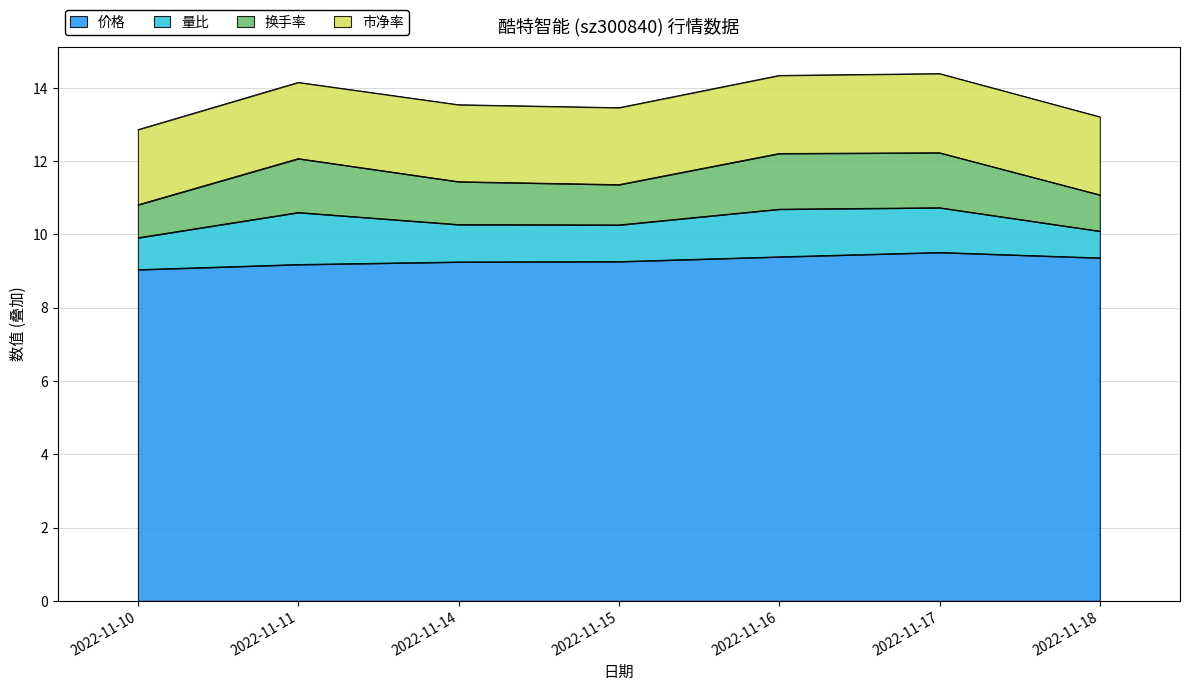

What is the minimum value for 价格?

9.0